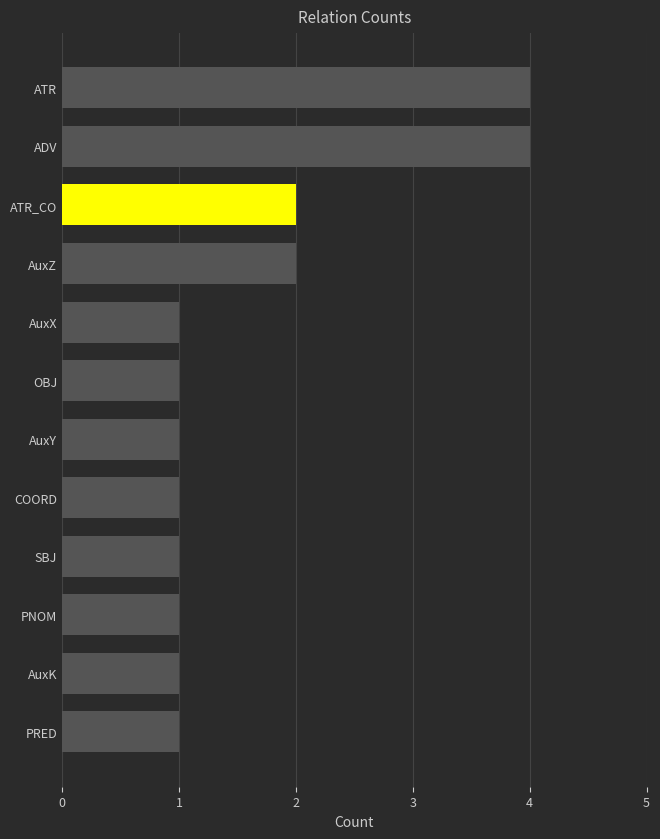

How many values are between 1 and 2?

10